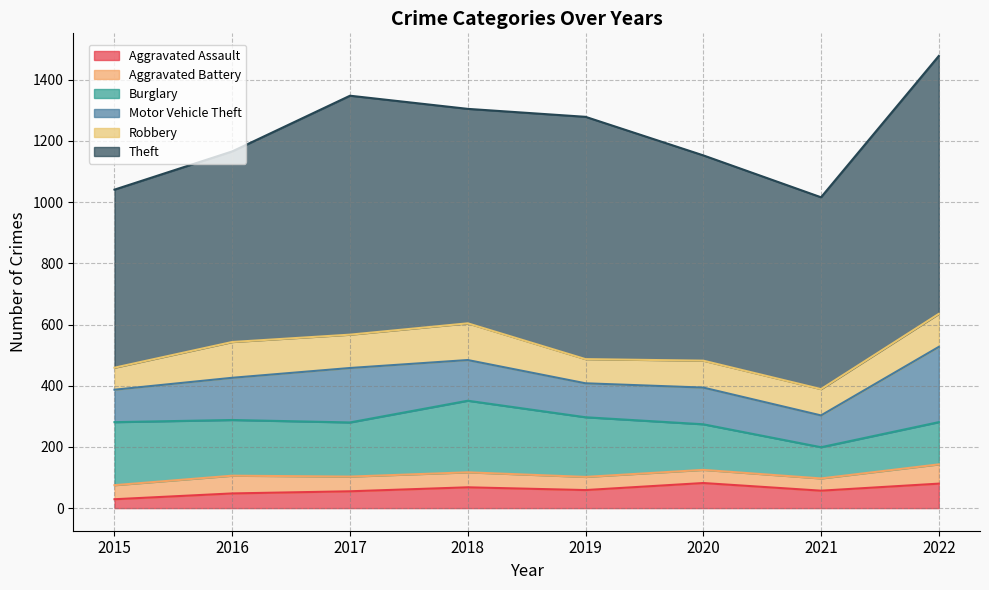

The value of Aggravated Assault at 2016 is 27. True or false?

False